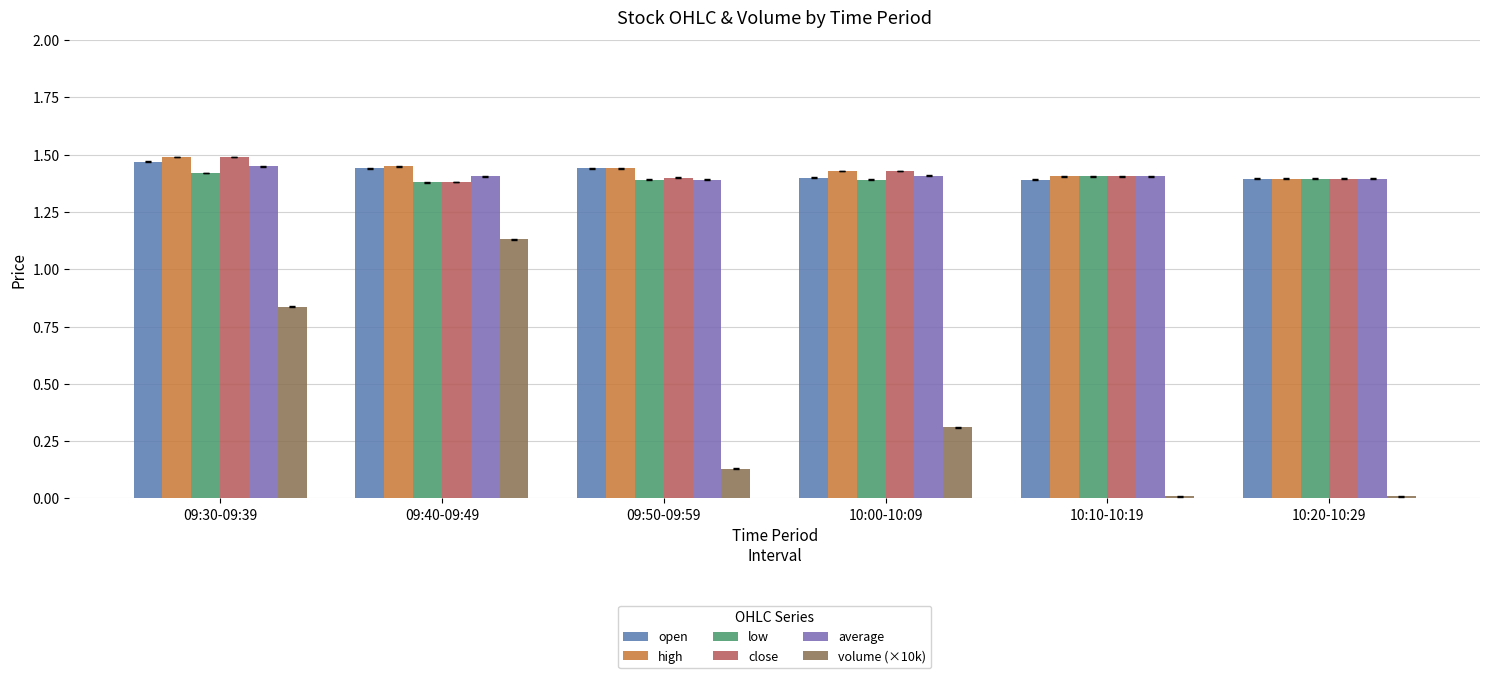

Which category has the highest value across all series?

09:30-09:39